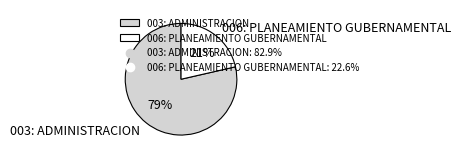

Which slice is the smallest?

006: PLANEAMIENTO GUBERNAMENTAL